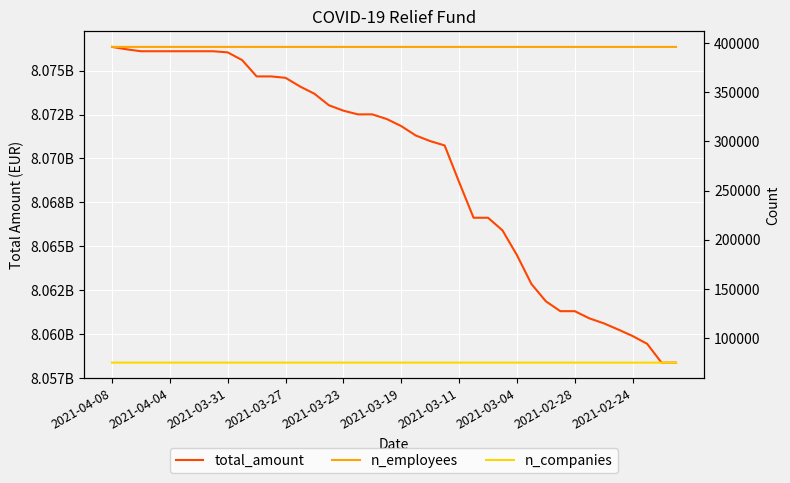

What is the difference between the maximum and minimum values in the n_employees series?

16